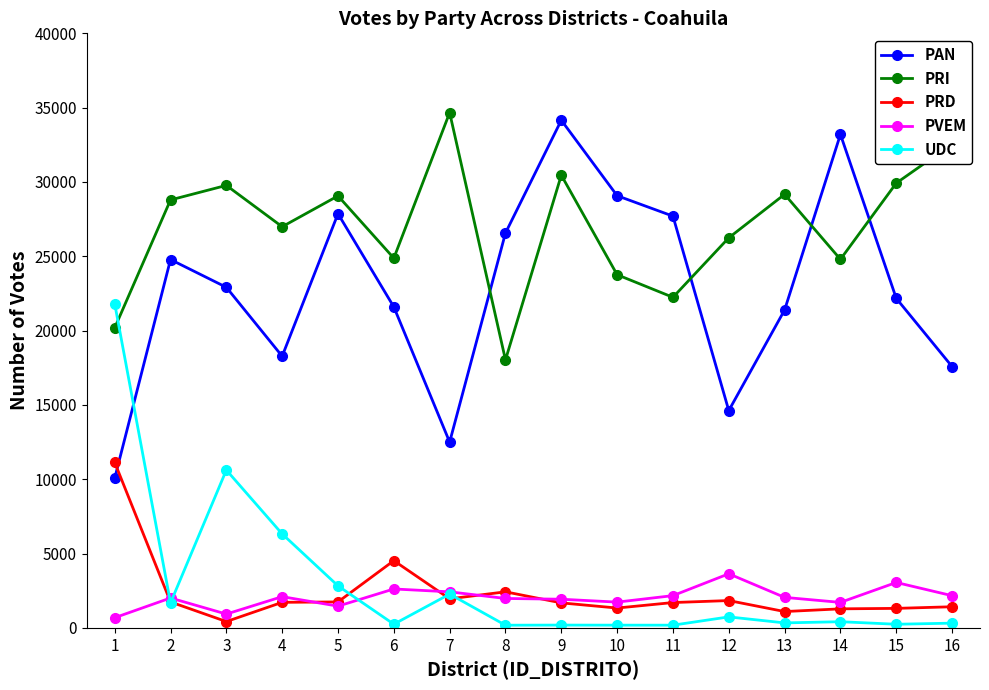

True or false: PAN and PRI cross at least once.

True